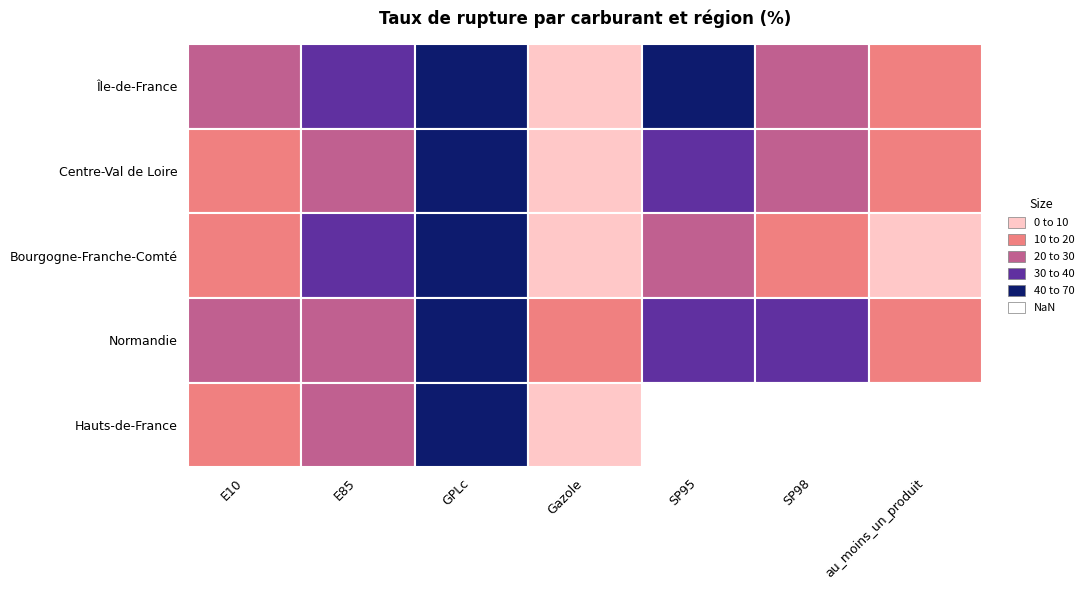

Rank the categories by Île-de-France value from lowest to highest.

Gazole, au_moins_un_produit, SP98, E10, E85, GPLc, SP95